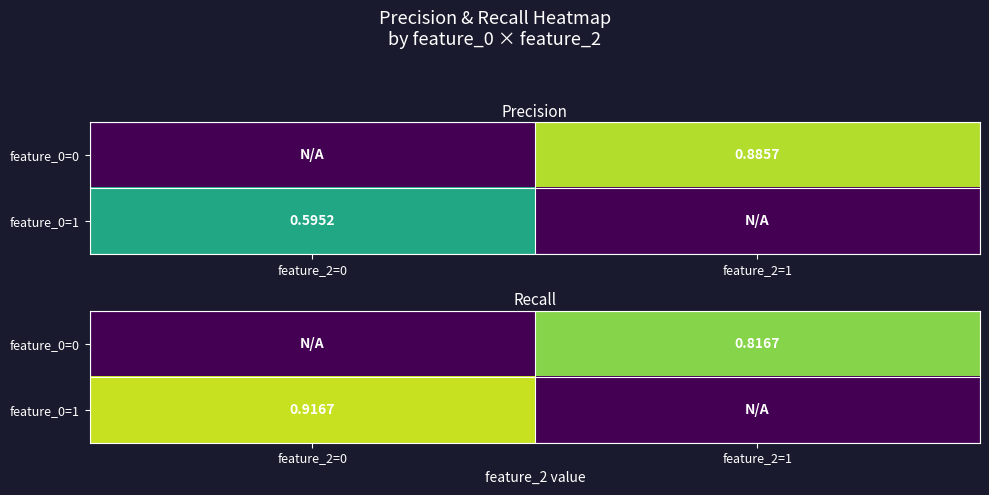

At which category is the sum across all series the highest?

feature_2=0